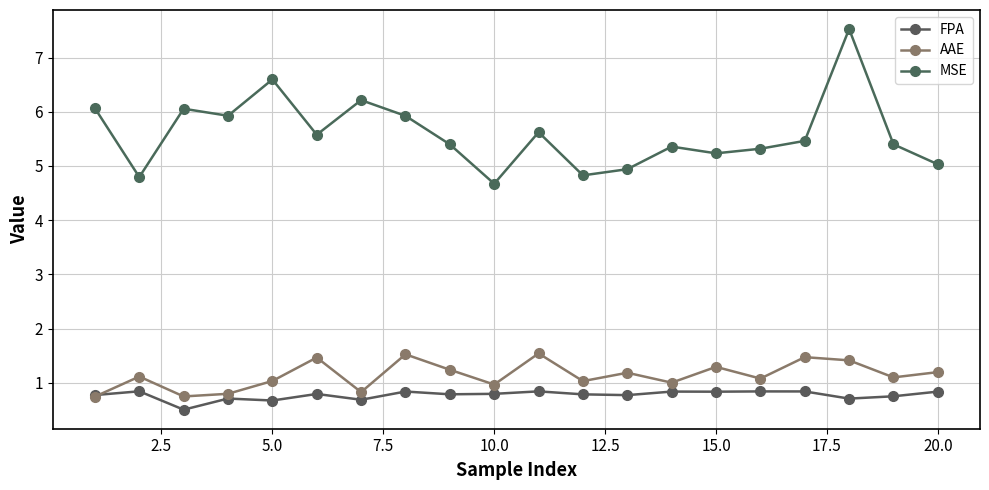

True or false: AAE and MSE cross at least once.

False